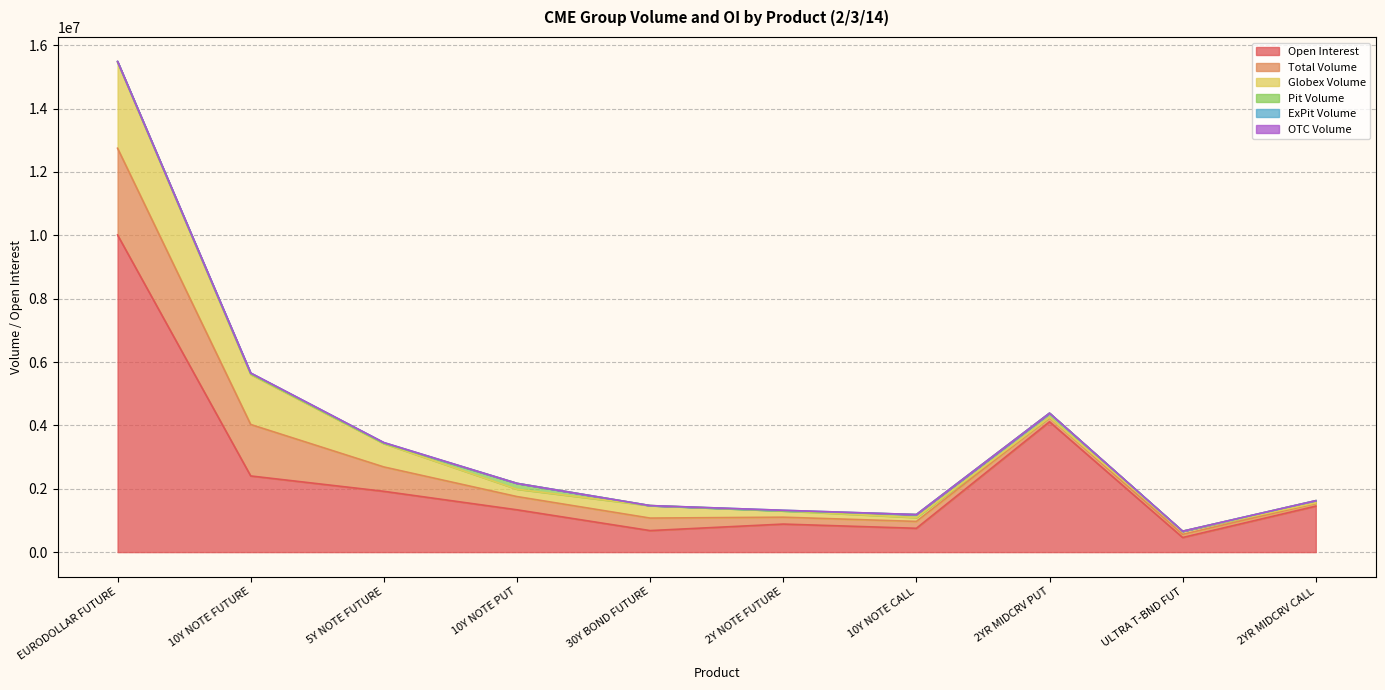

How many lines are shown in the chart?

6